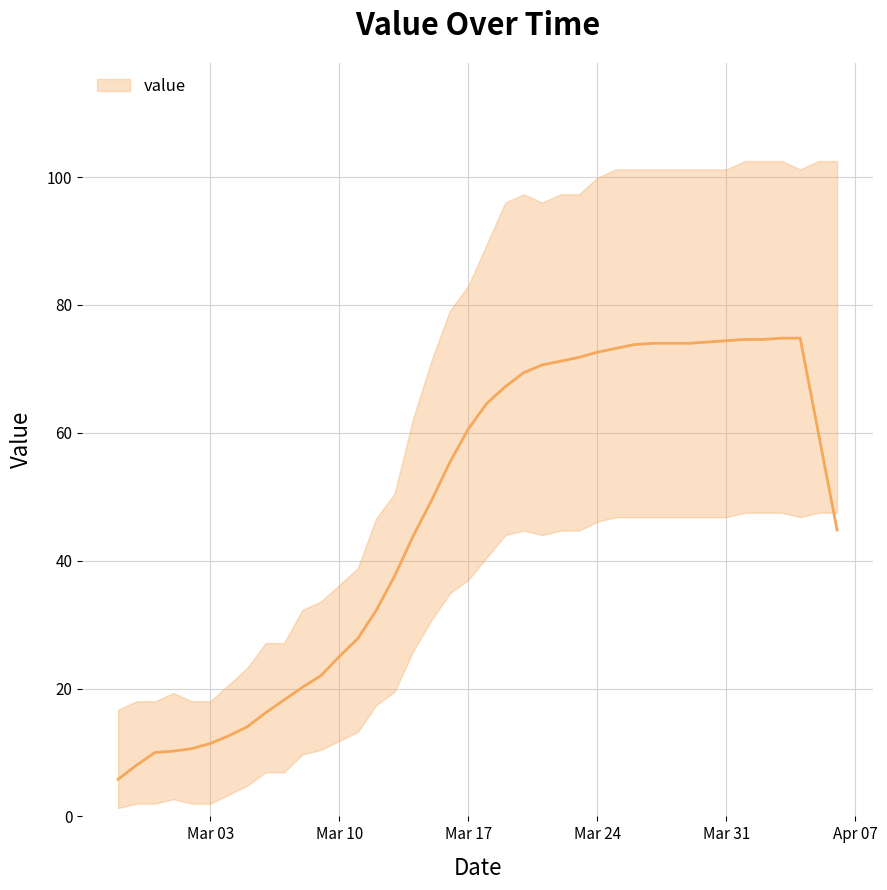

Rank the categories by value from highest to lowest.

2020-04-03, 2020-04-04, 2020-04-01, 2020-04-02, 2020-03-31, 2020-03-30, 2020-03-27, 2020-03-28, 2020-03-29, 2020-03-26, 2020-03-25, 2020-03-24, 2020-03-23, 2020-03-22, 2020-03-21, 2020-03-20, 2020-03-19, 2020-03-18, 2020-03-17, 2020-04-05, 2020-03-16, 2020-03-15, 2020-04-06, 2020-03-14, 2020-03-13, 2020-03-12, 2020-03-11, 2020-03-10, 2020-03-09, 2020-03-08, 2020-03-07, 2020-03-06, 2020-03-05, 2020-03-04, 2020-03-03, 2020-03-02, 2020-03-01, 2020-02-29, 2020-02-28, 2020-02-27